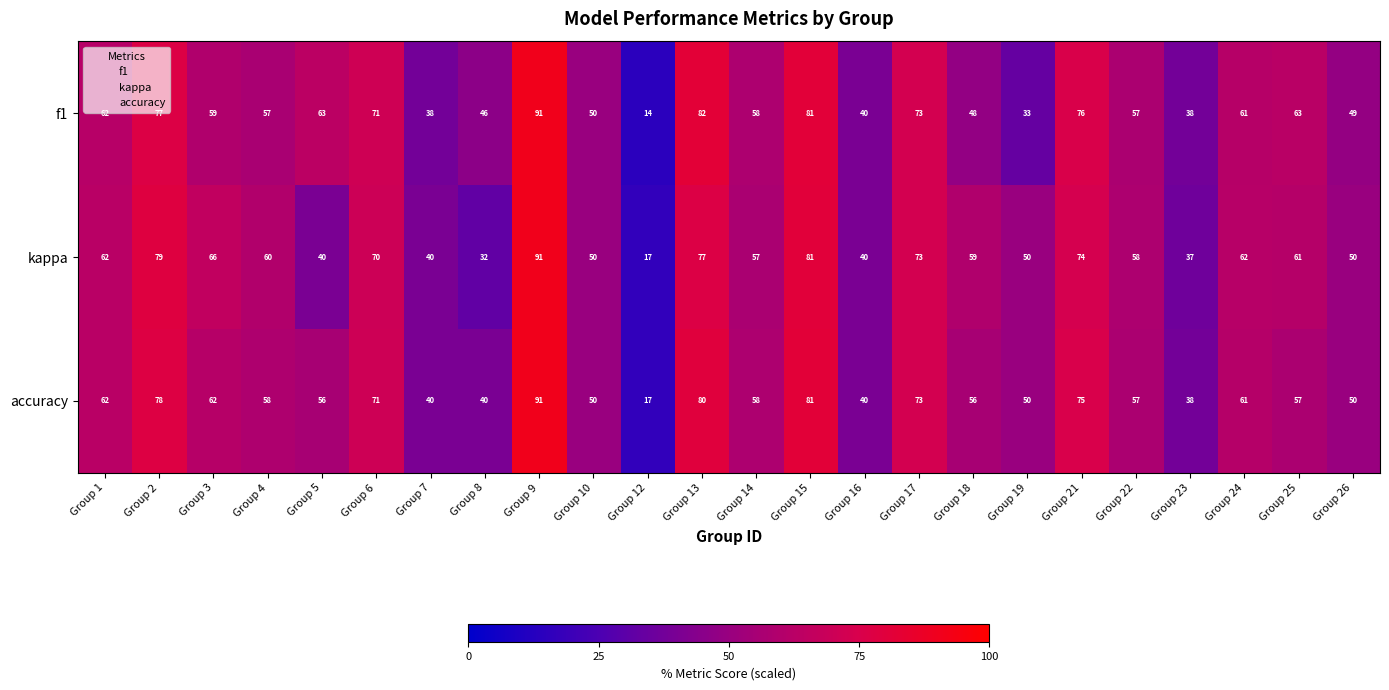

At Group 25, list the series in order from smallest to largest.

accuracy, kappa, f1